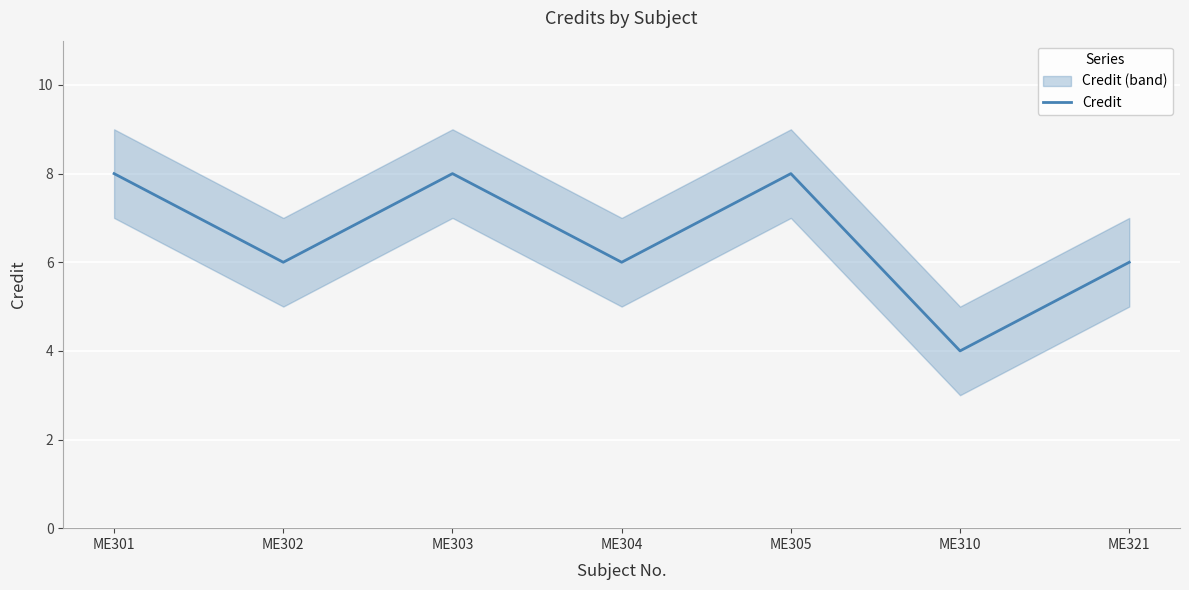

Does the chart display data point markers on the line(s)?

No